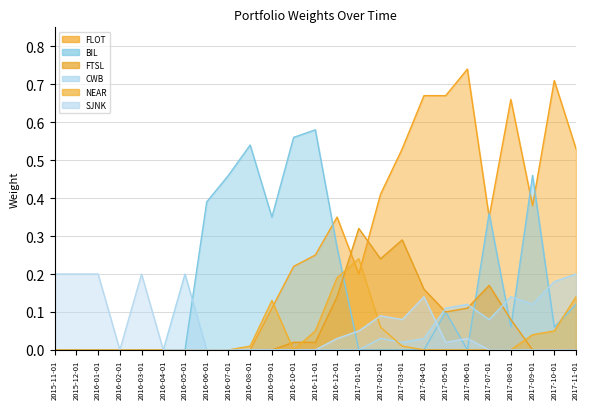

What is the total value across all series at 2017-11-01?

1.0